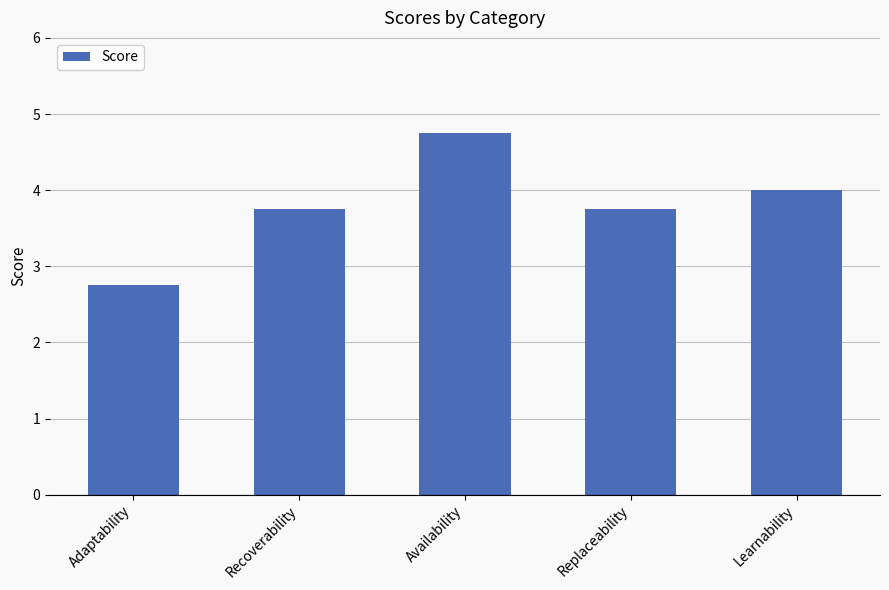

Reading right to left, what are all the values shown in this chart?

4.0	3.8	4.8	3.8	2.8